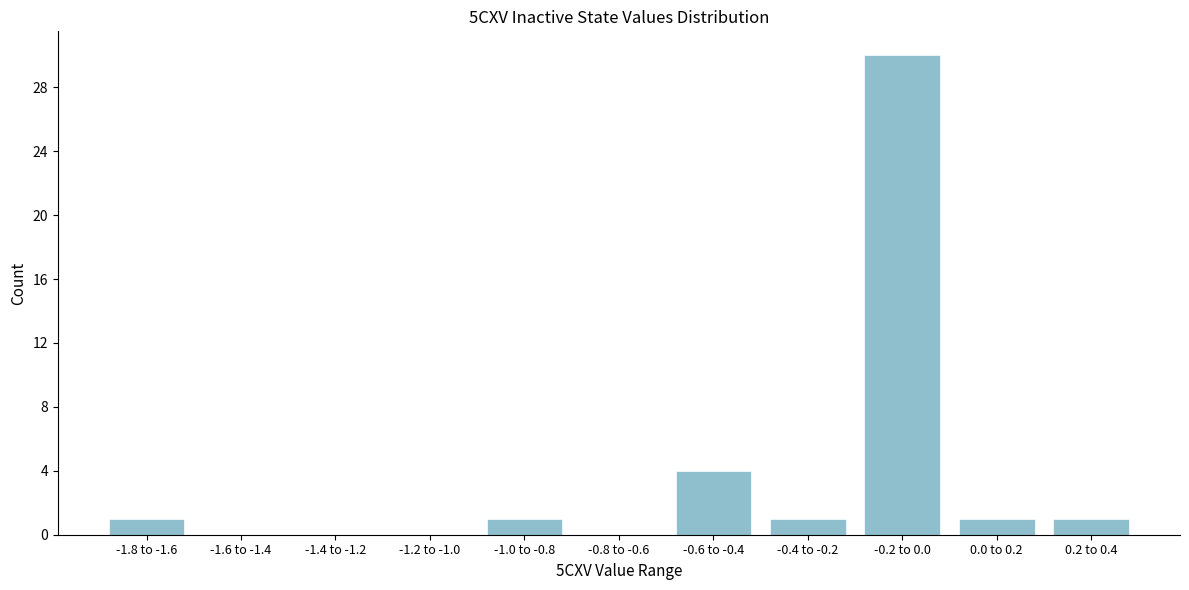

Reading left to right, what are all the values shown in this chart?

-1.8 to -1.6=1	-1.6 to -1.4=0	-1.4 to -1.2=0	-1.2 to -1.0=0	-1.0 to -0.8=1	-0.8 to -0.6=0	-0.6 to -0.4=4	-0.4 to -0.2=1	-0.2 to 0.0=30	0.0 to 0.2=1	0.2 to 0.4=1